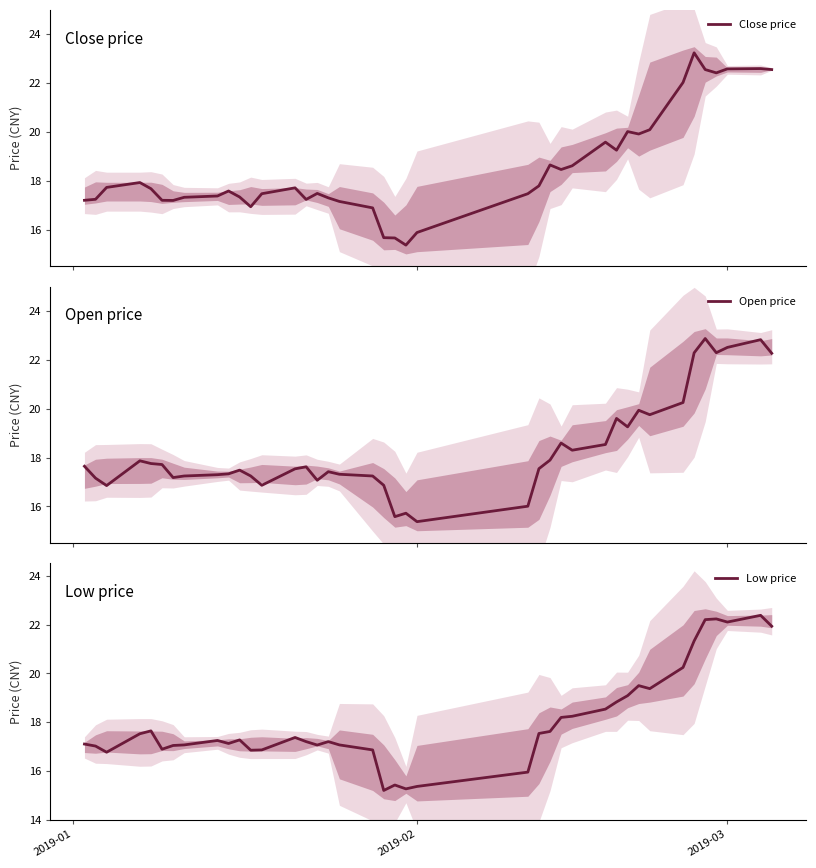

At how many categories does at least one series exceed 15?

40